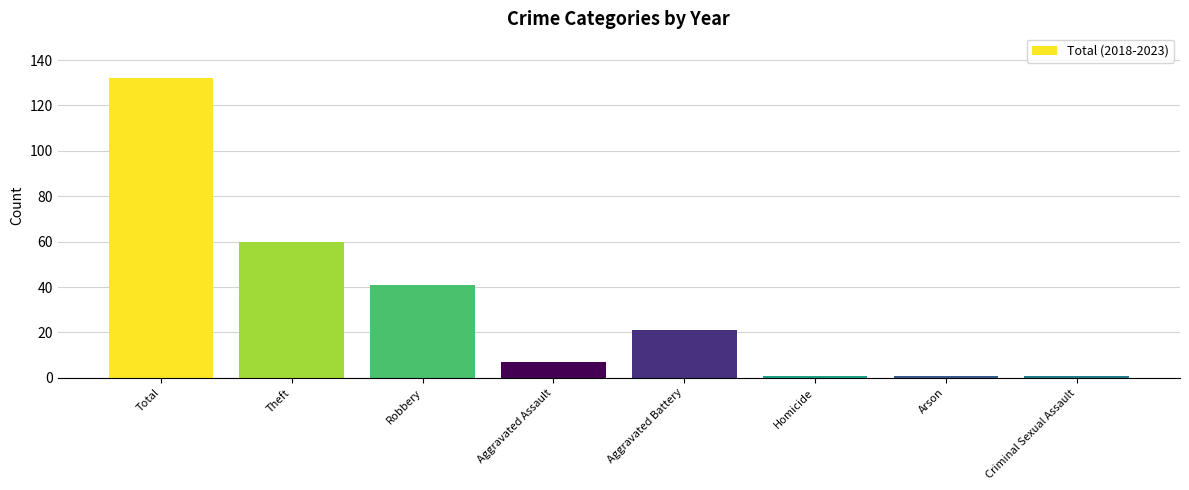

What is the minimum value shown in the chart?

1